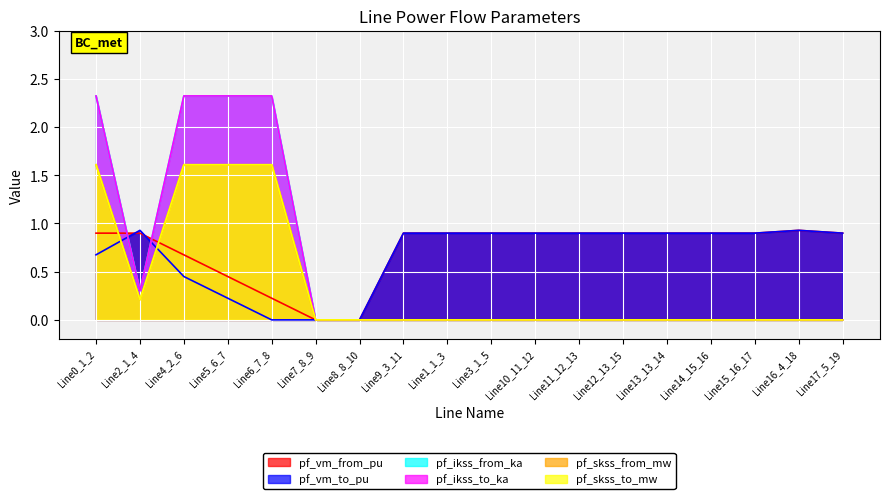

What position from the left is Line2_1_4?

2